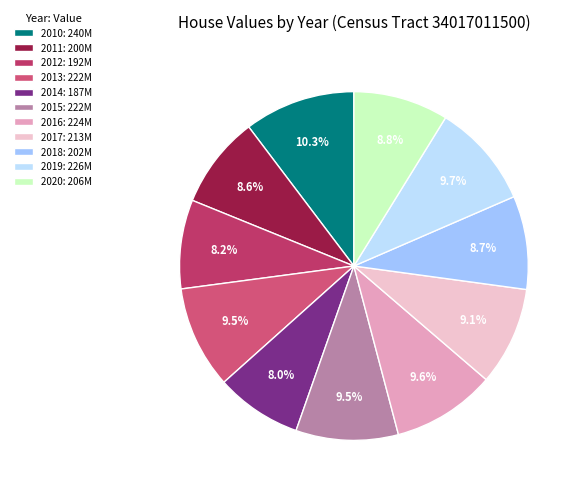

The 2017 slice represents 9% of the pie. True or false?

True